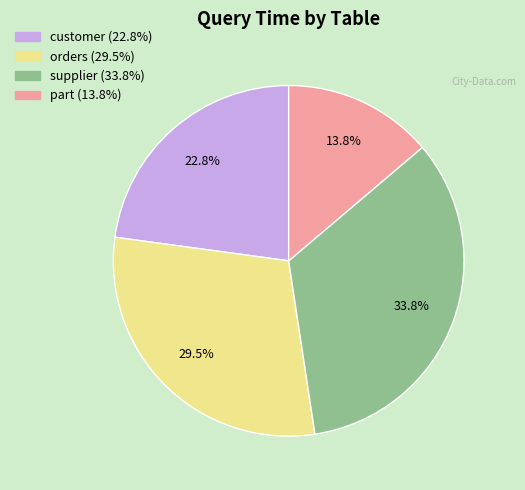

Which has a higher value, supplier or orders?

supplier